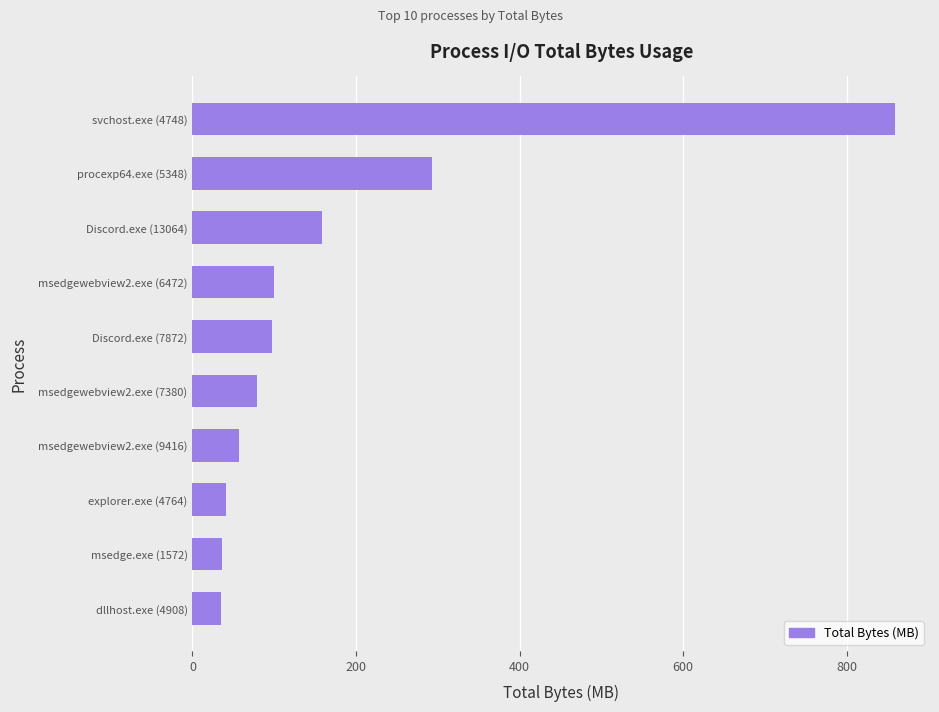

The value at msedgewebview2.exe (6472) is 99.6. True or false?

True